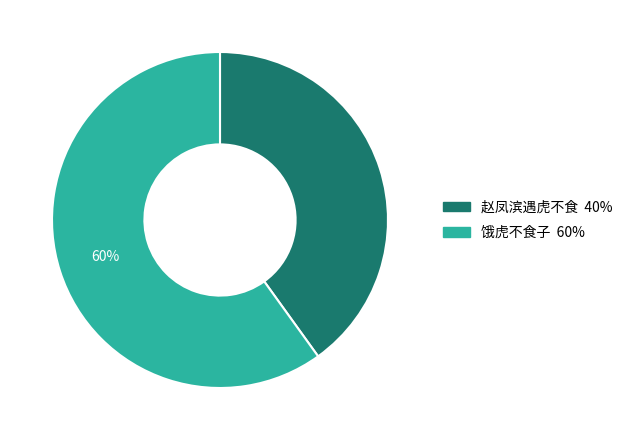

What percentage is the 赵凤滨遇虎不食 slice, to the nearest percent?

40%